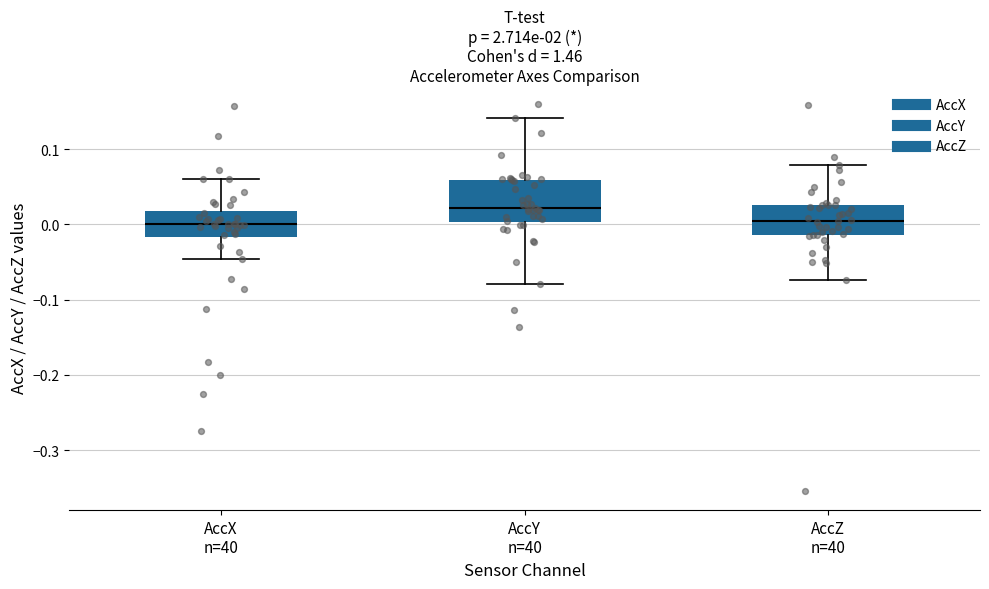

Where does the upper whisker of the box for AccY n=40 end on the y-axis? The values are not printed on the chart, so give them approximately, as read against the axis.

0.14